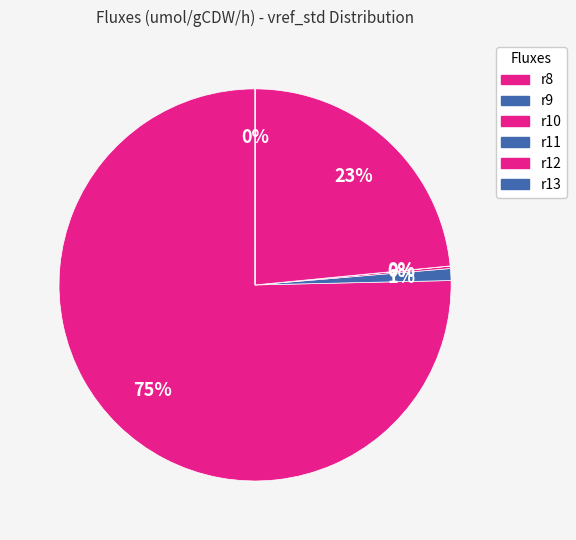

Combined, do r9 and r10 account for over 50%?

No